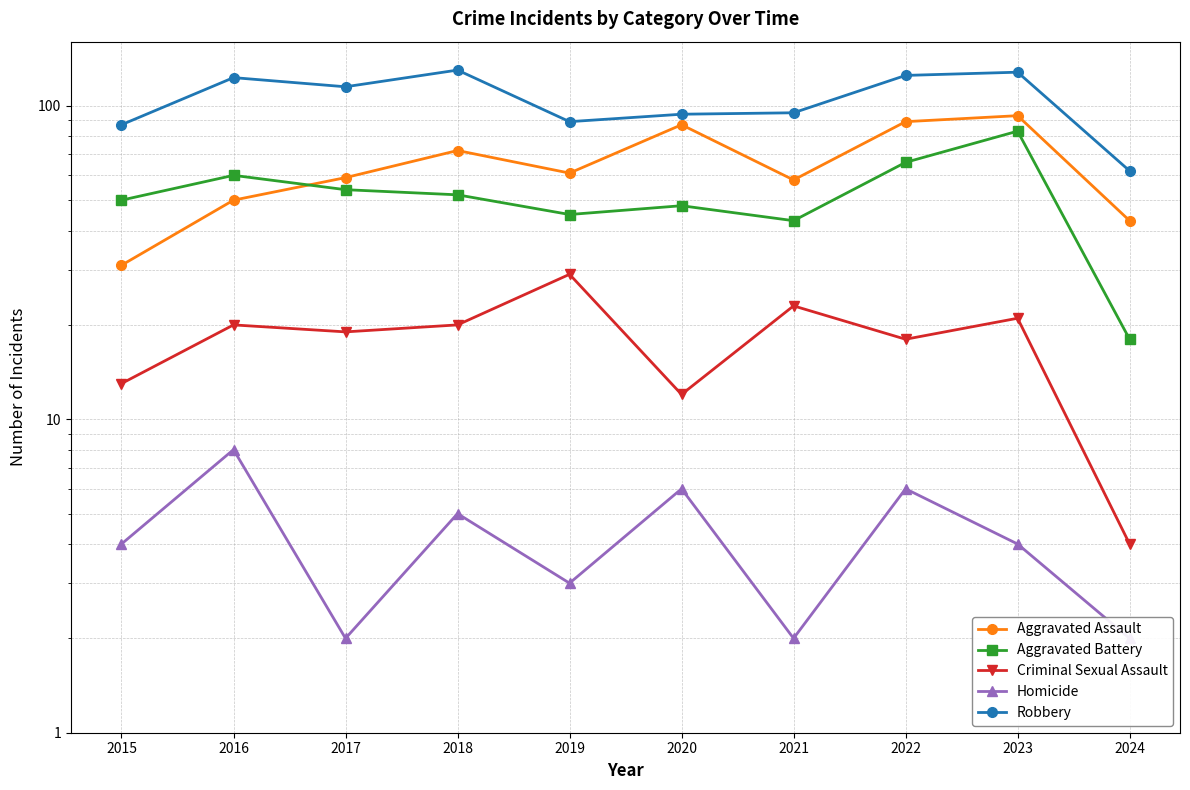

At which label is Aggravated Battery closest to 50?

2015